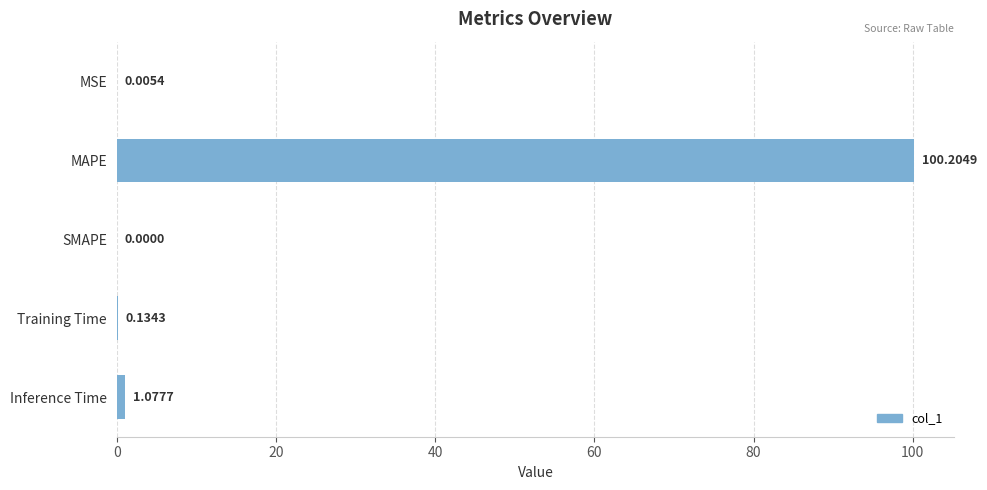

What is the sum of all values?

101.4